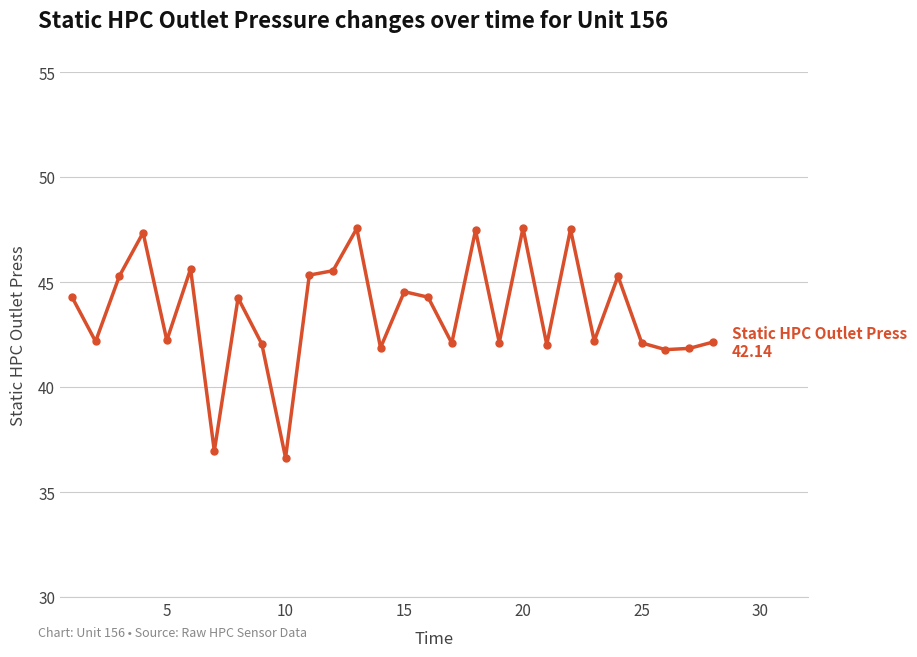

What is the sum of all values?

1220.0